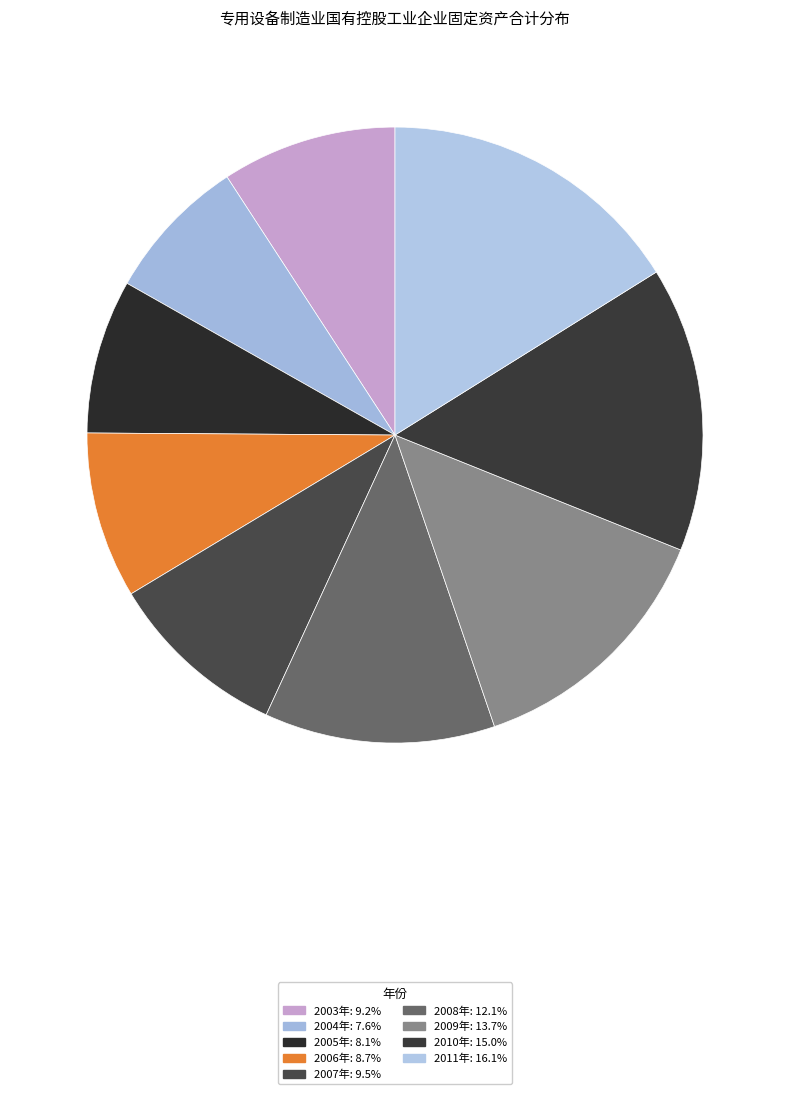

How many segments does this pie chart have?

9